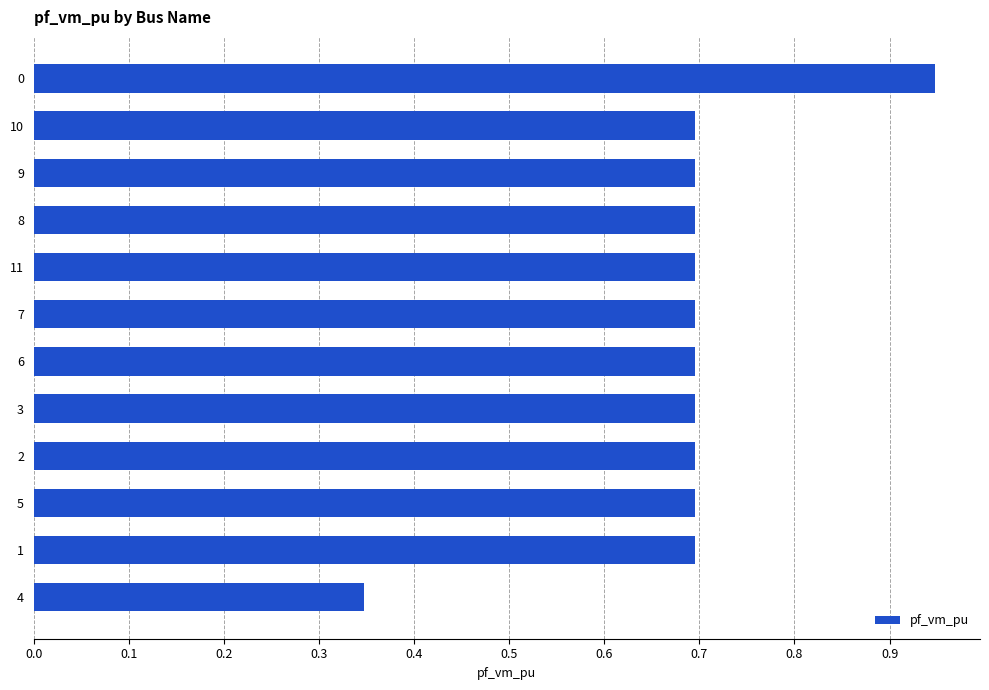

How many bars are there in total?

12